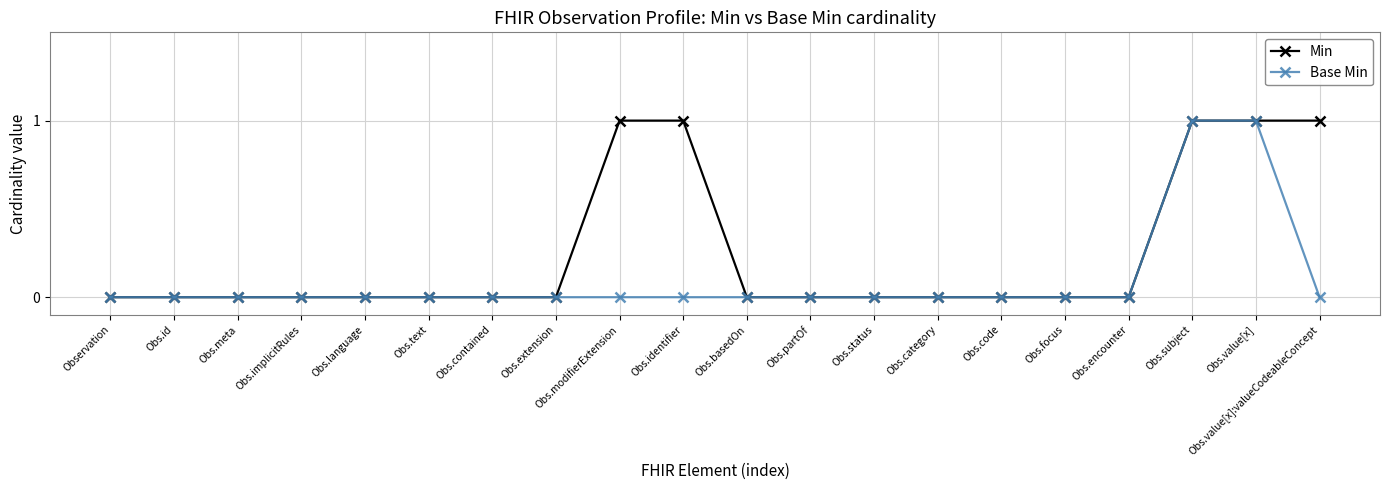

How many distinct data groups are displayed?

2